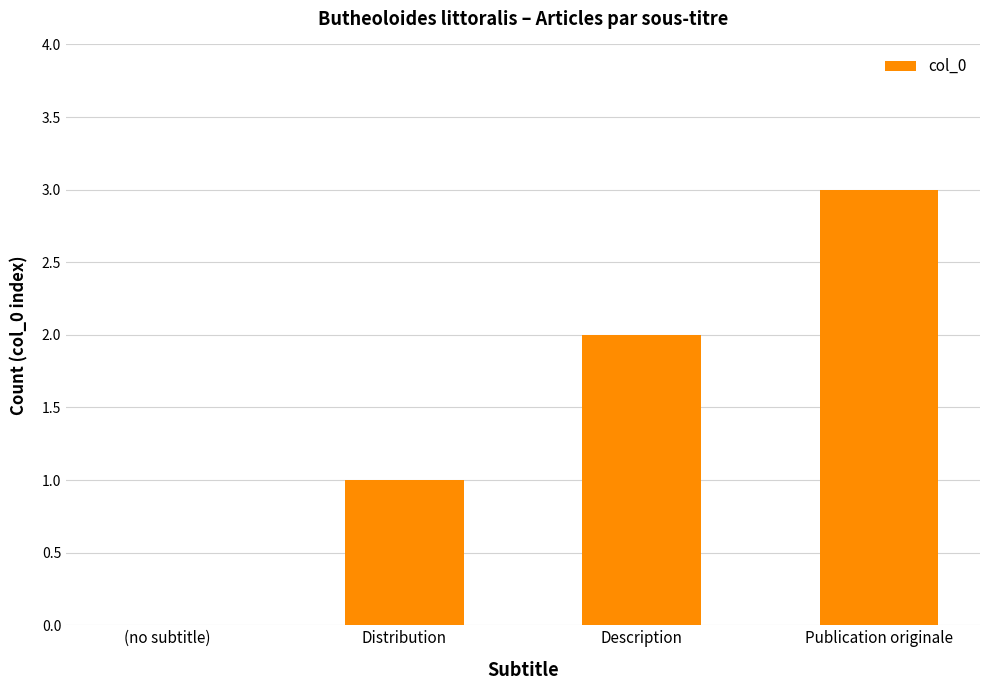

What is the maximum value shown in the chart?

3